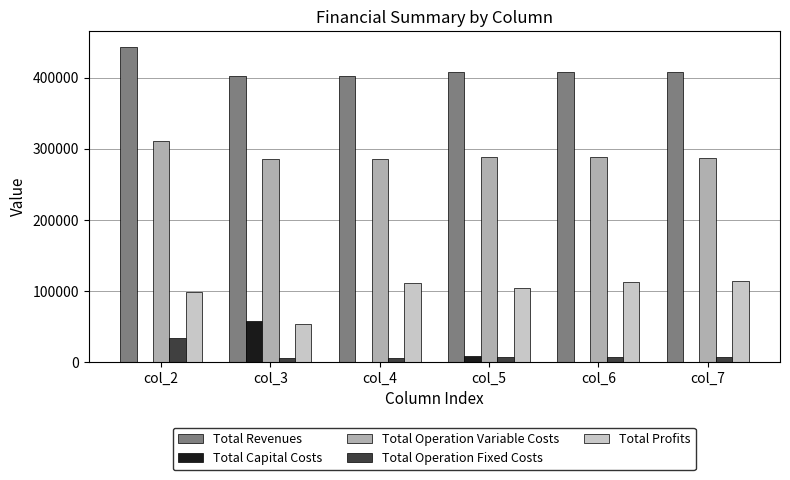

What is the total value across all series at col_3?

804150.6